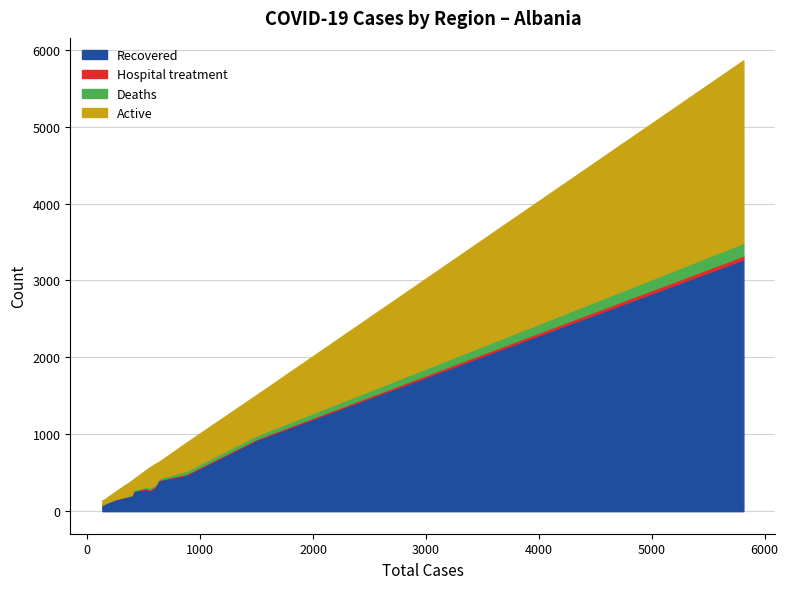

What is the average value of the Recovered series?

561